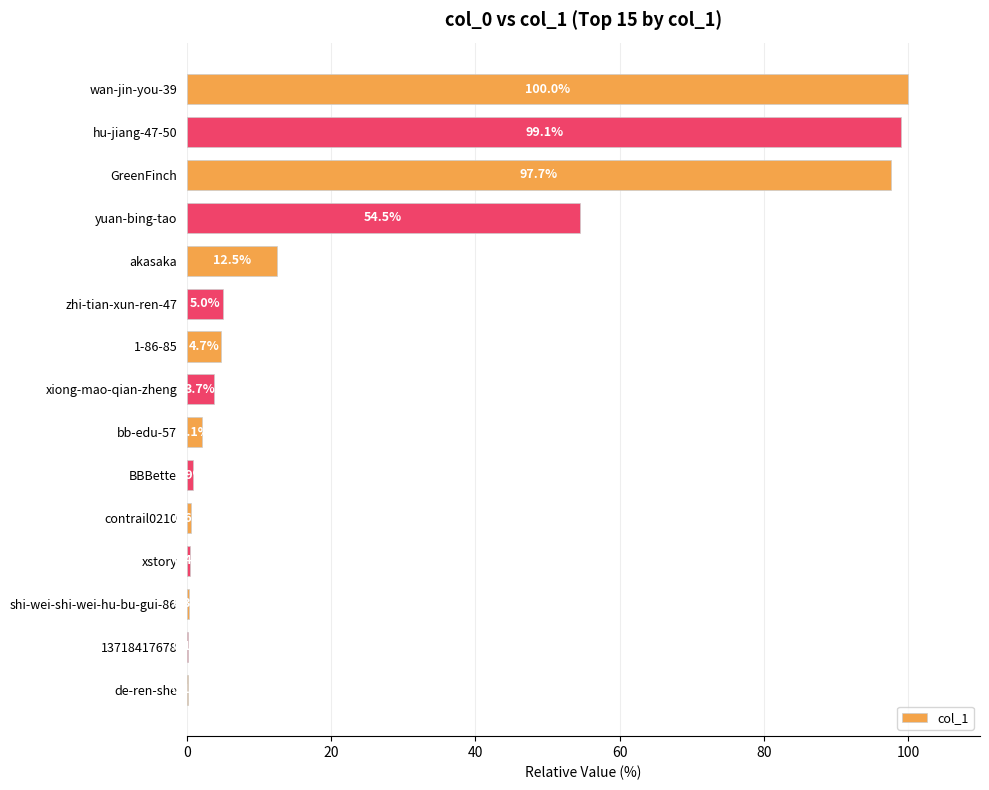

What is the approximate value at GreenFinch?

97.7